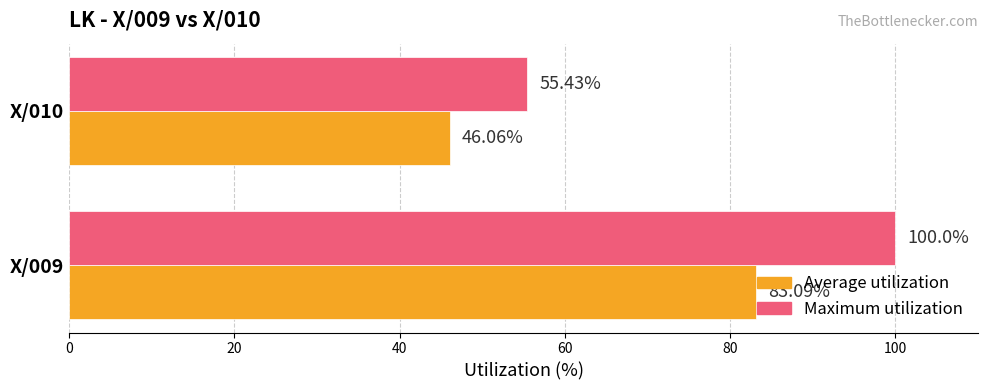

Is the value of Average utilization at X/009 greater than the value of Maximum utilization at X/009?

No